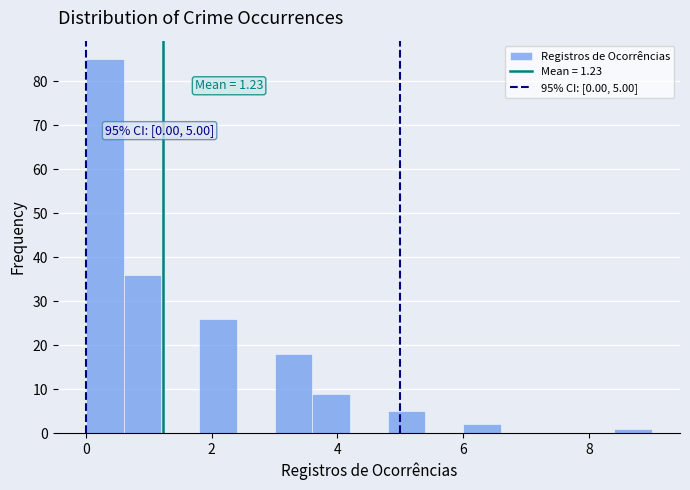

Read against the x-axis, roughly where is the centre of the tallest bar?

0.4